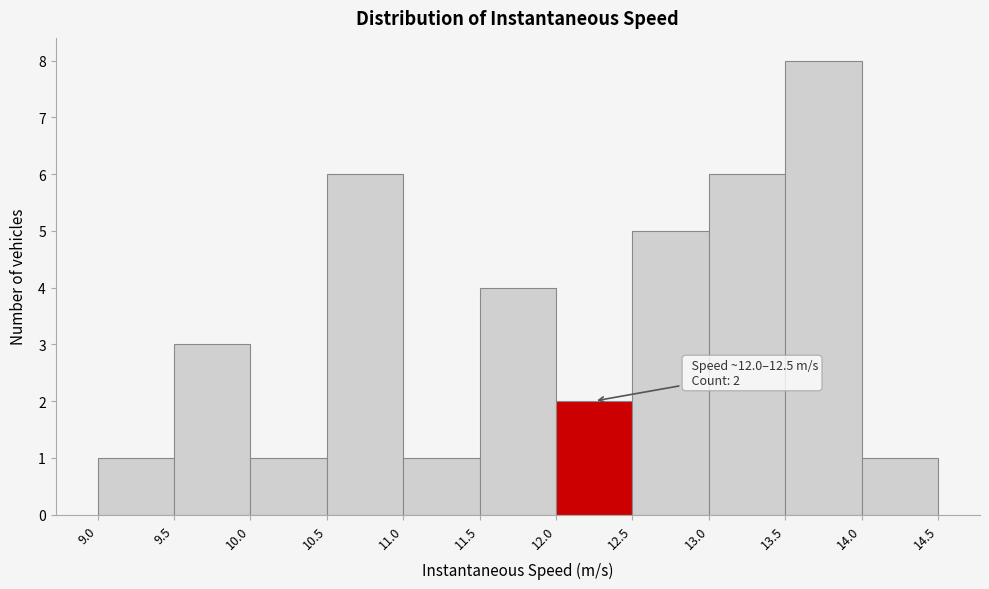

Which range on the x-axis has the tallest bar?

13.5 to 14.0